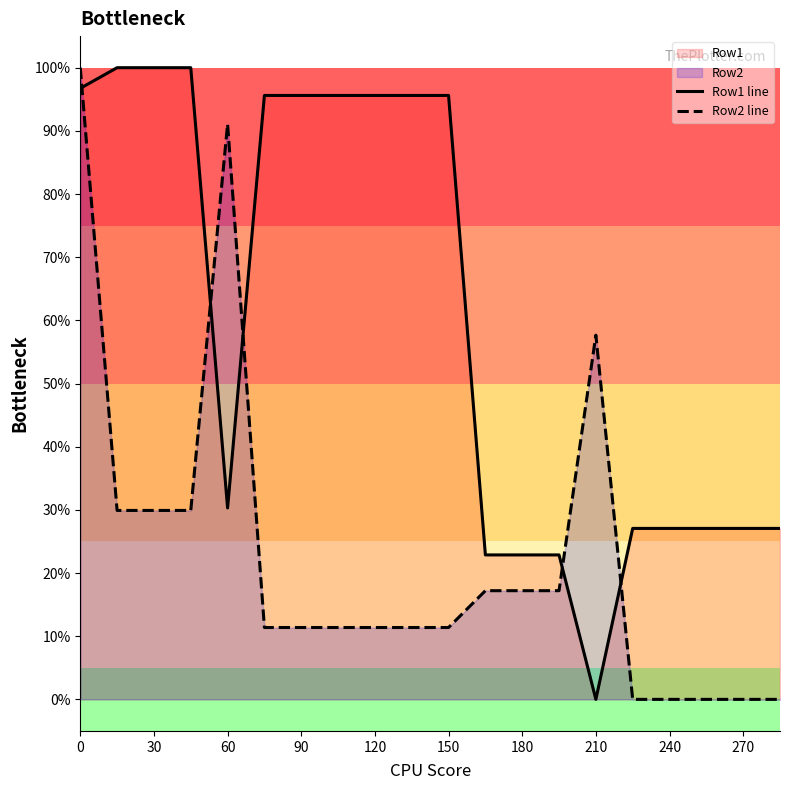

True or false: Row2 line has a value of 51.0 at 30.

False